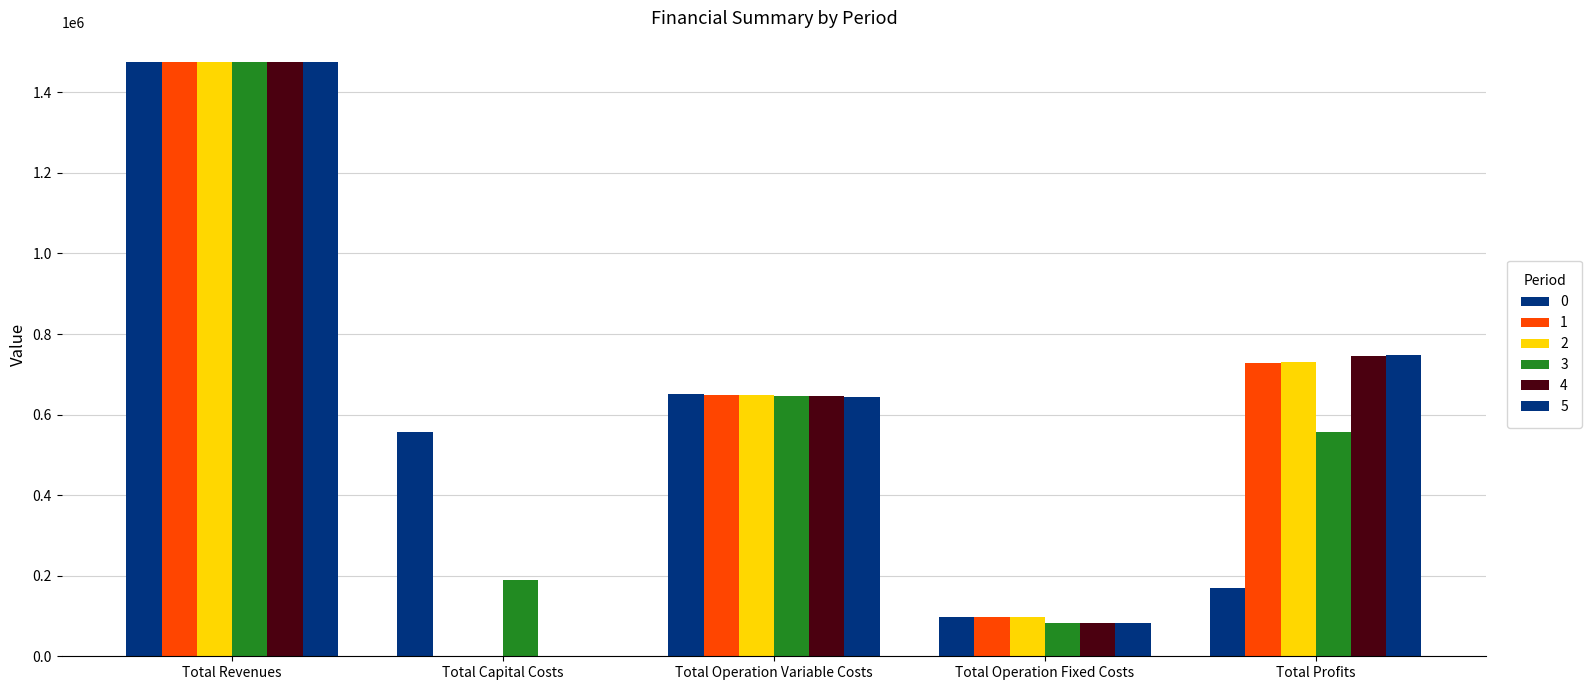

True or false: 4 has a value of 83387.9 at Total Operation Fixed Costs.

True